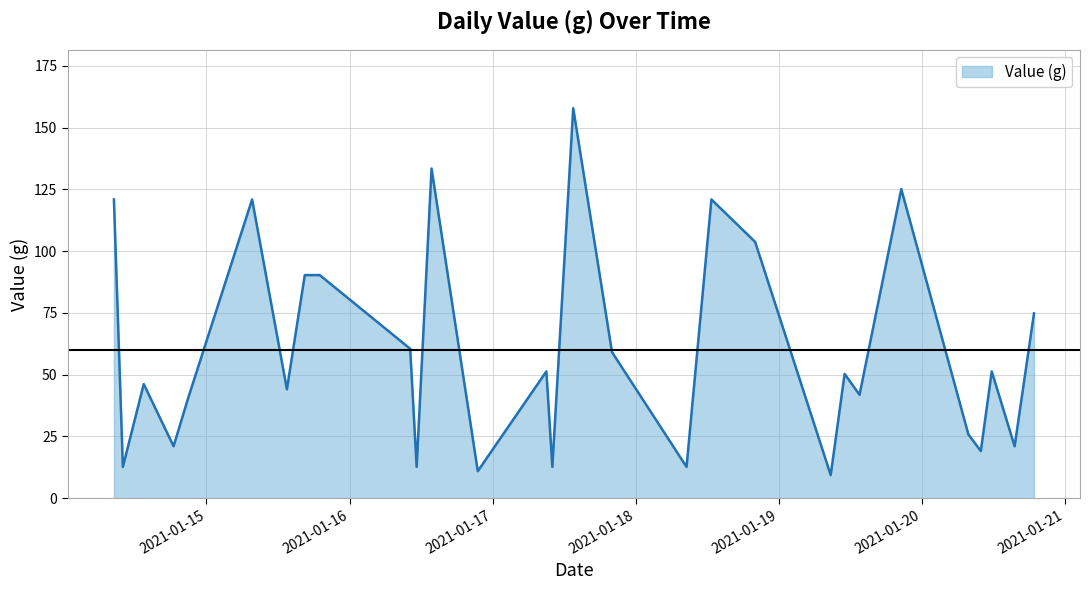

Does the chart display data point markers on the line(s)?

No